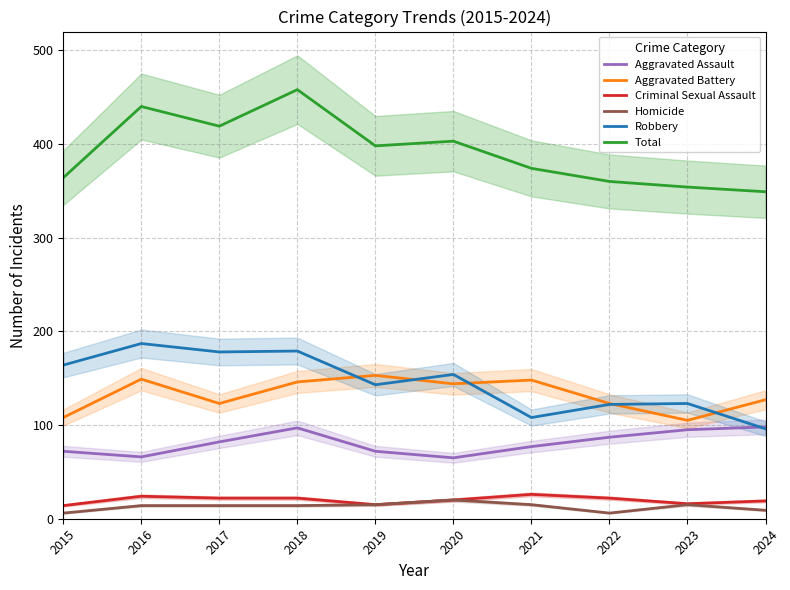

At which category is the sum across all series the highest?

2018